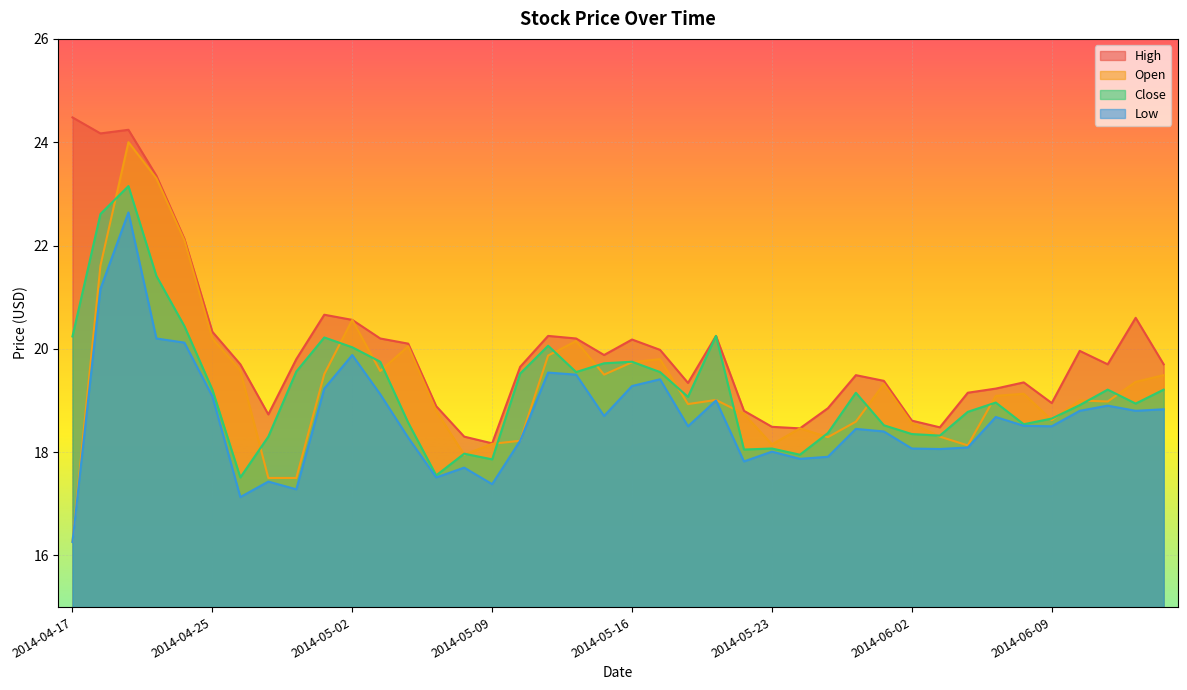

Read the Close value at 2014-05-21.

20.2